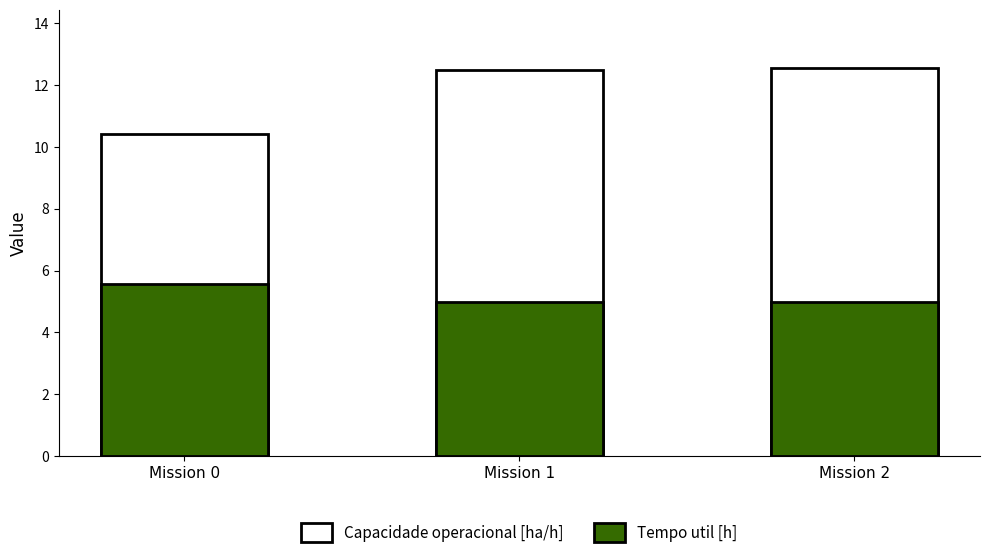

At how many categories does at least one series exceed 11?

2